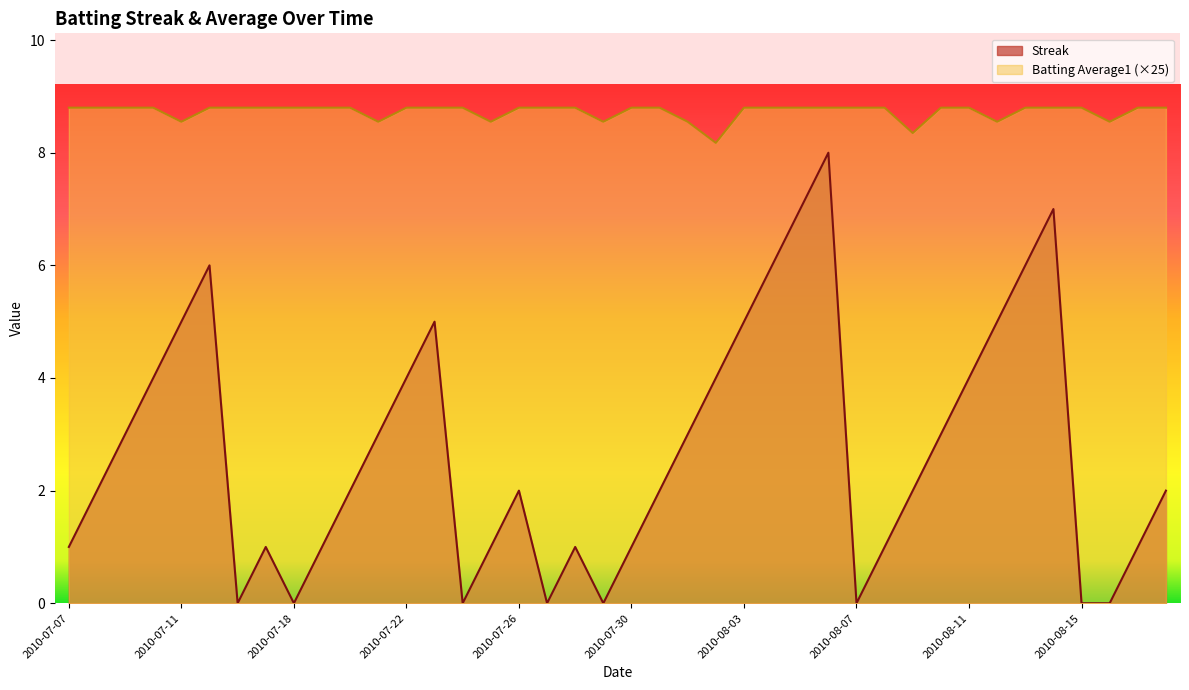

True or false: Batting Average1 and Streak cross at least once.

False